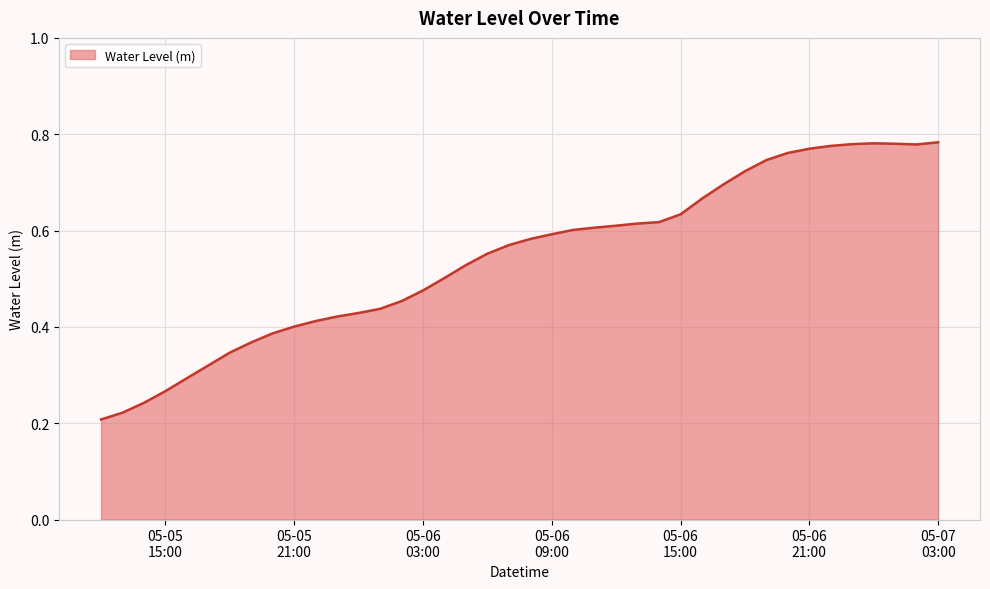

What is the value of the 11th point from the left?

0.4